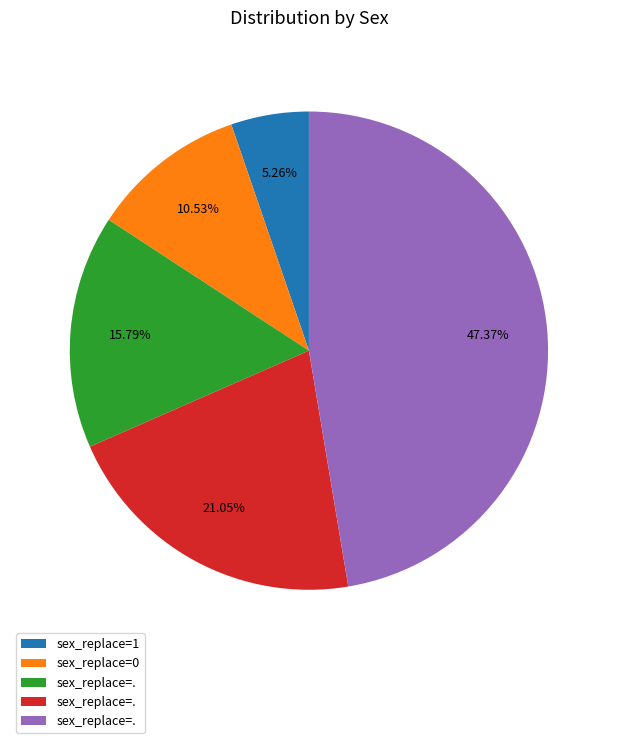

Is there a majority slice in this chart?

No